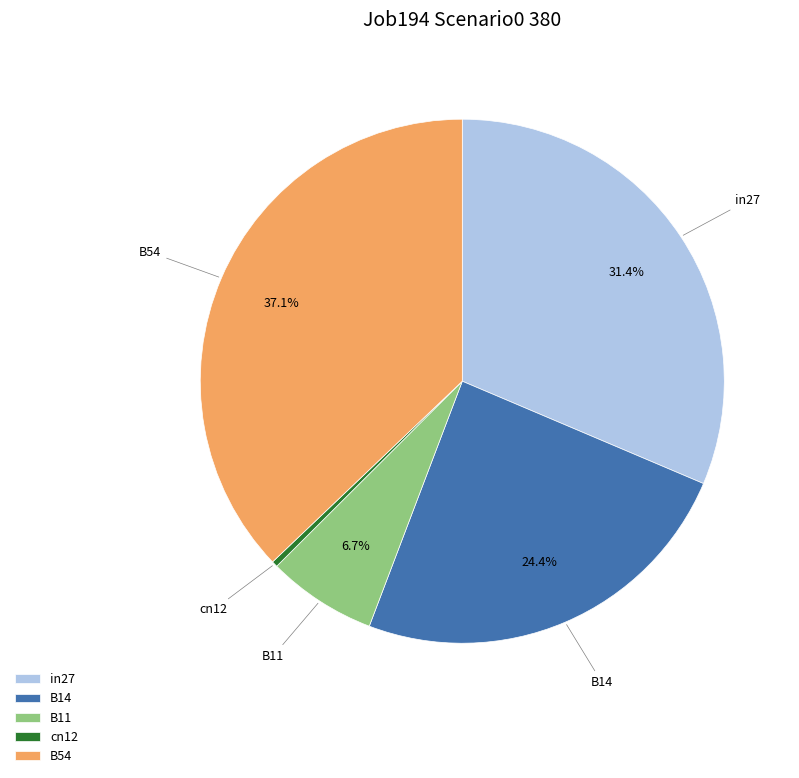

Does B11 represent more than half of the total?

No